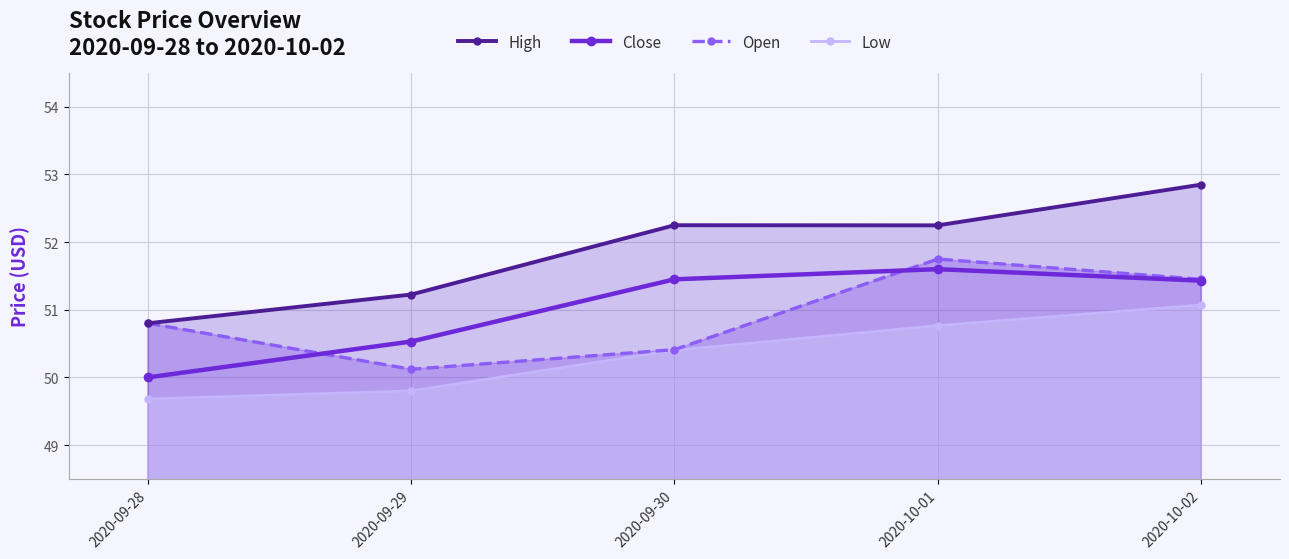

Reading left to right, extract all data points from this chart.

High: 50.8	51.2	52.2	52.2	52.8
Close: 50.0	50.5	51.5	51.6	51.4
Open: 50.8	50.1	50.4	51.8	51.5
Low: 49.7	49.8	50.4	50.8	51.1